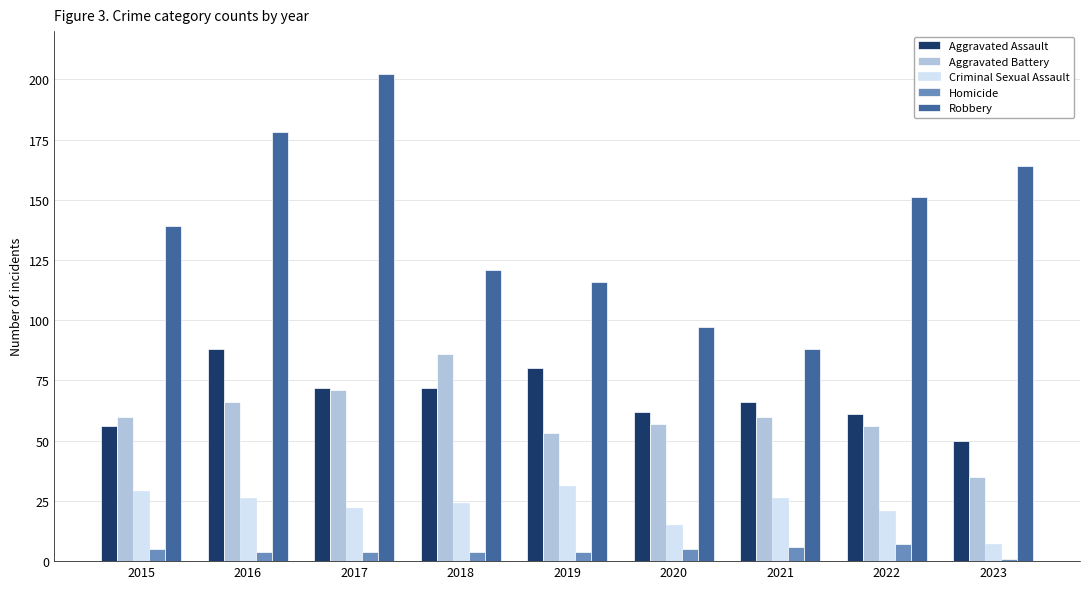

At which label does Homicide first exceed 4?

2015